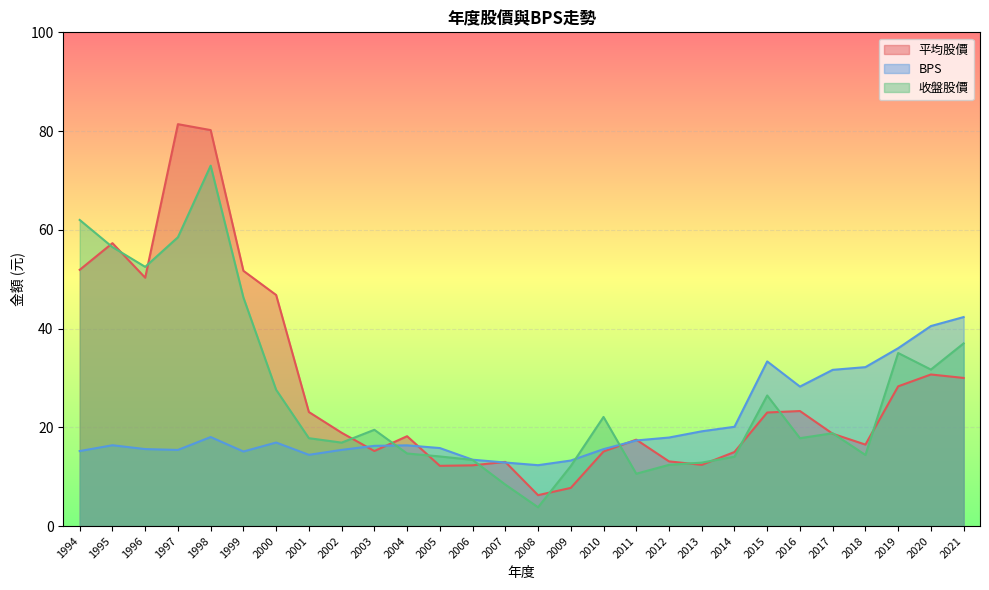

How many lines are shown in the chart?

3